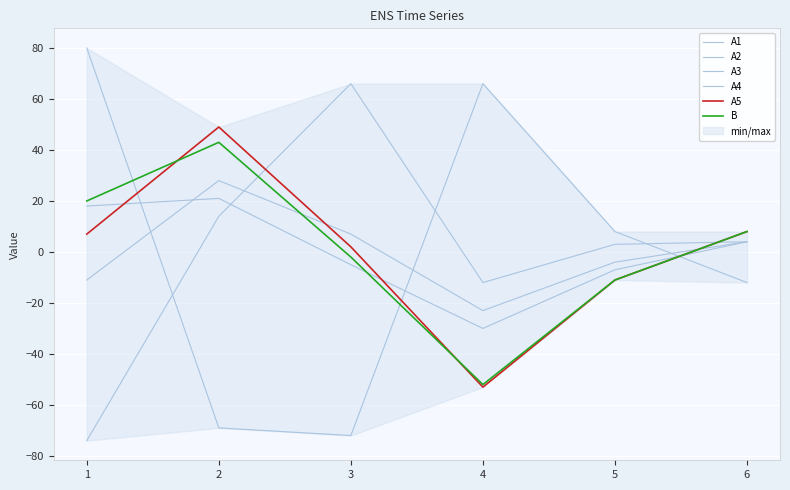

At 4, list the series in order from smallest to largest.

A5, B, A3, A4, A1, A2